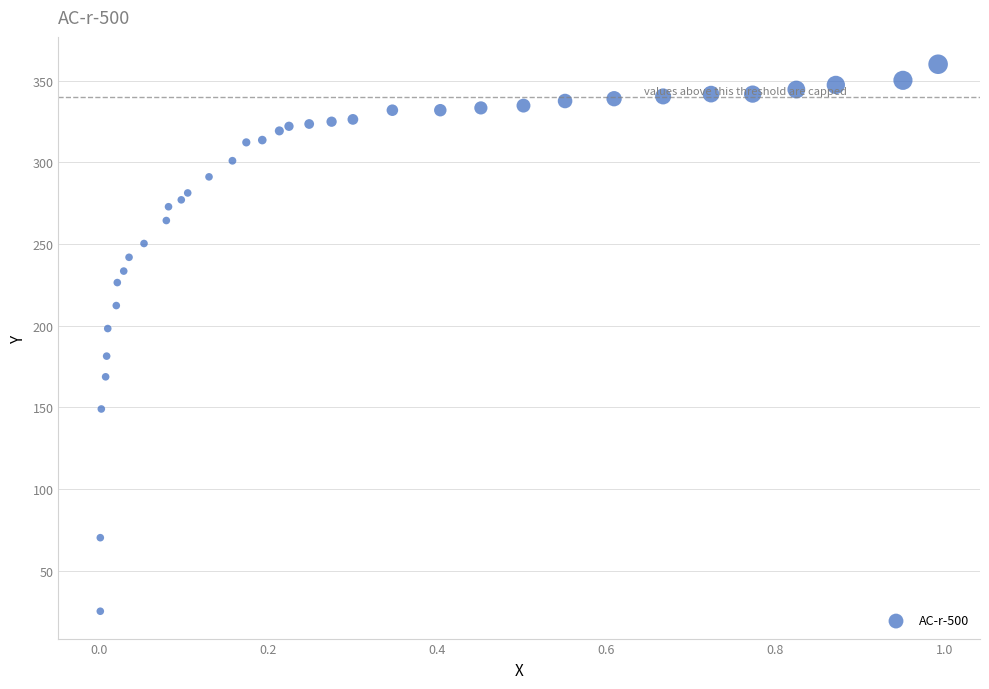

What Y value in the scatter plot is closest to 192?

198.3